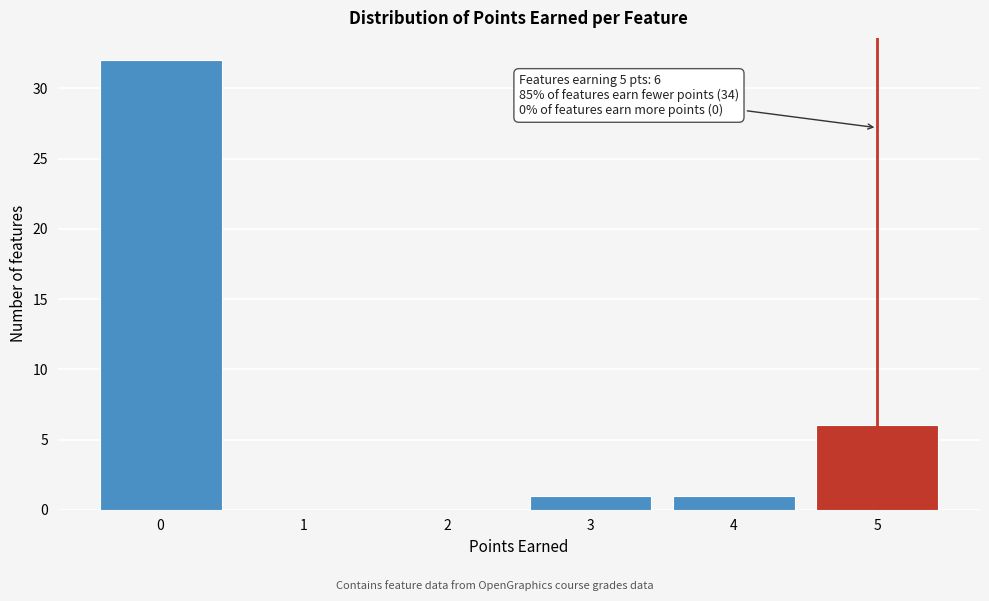

Over which range of the x-axis is the bar tallest?

-0.5 to 0.5